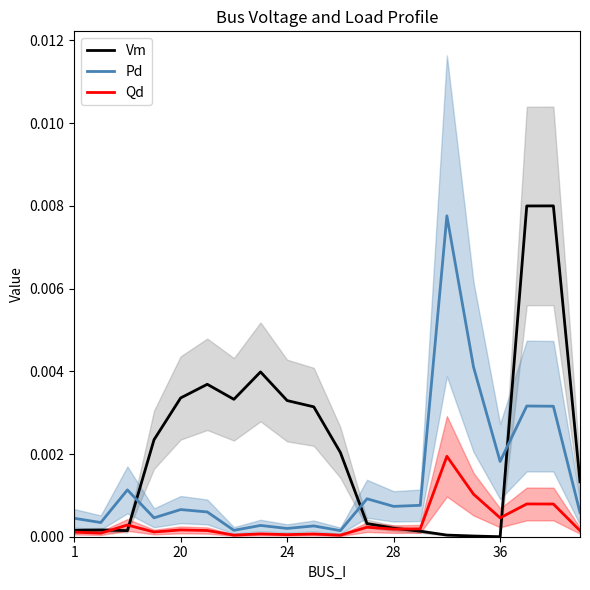

True or false: Pd and Vm intersect in this chart.

True